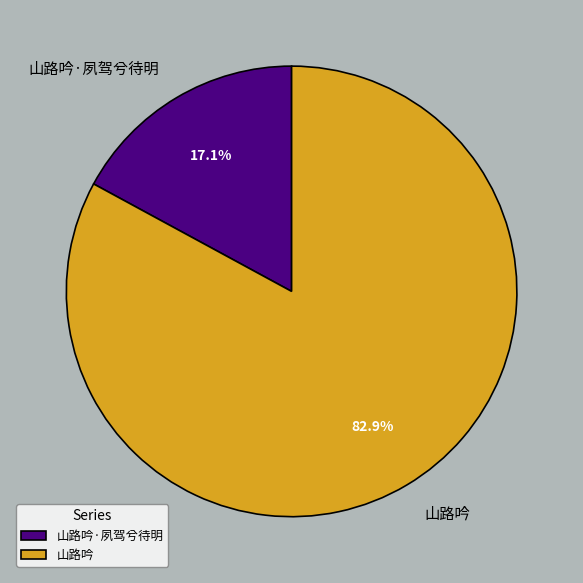

Is it true that 山路吟 is 83% of the pie?

True